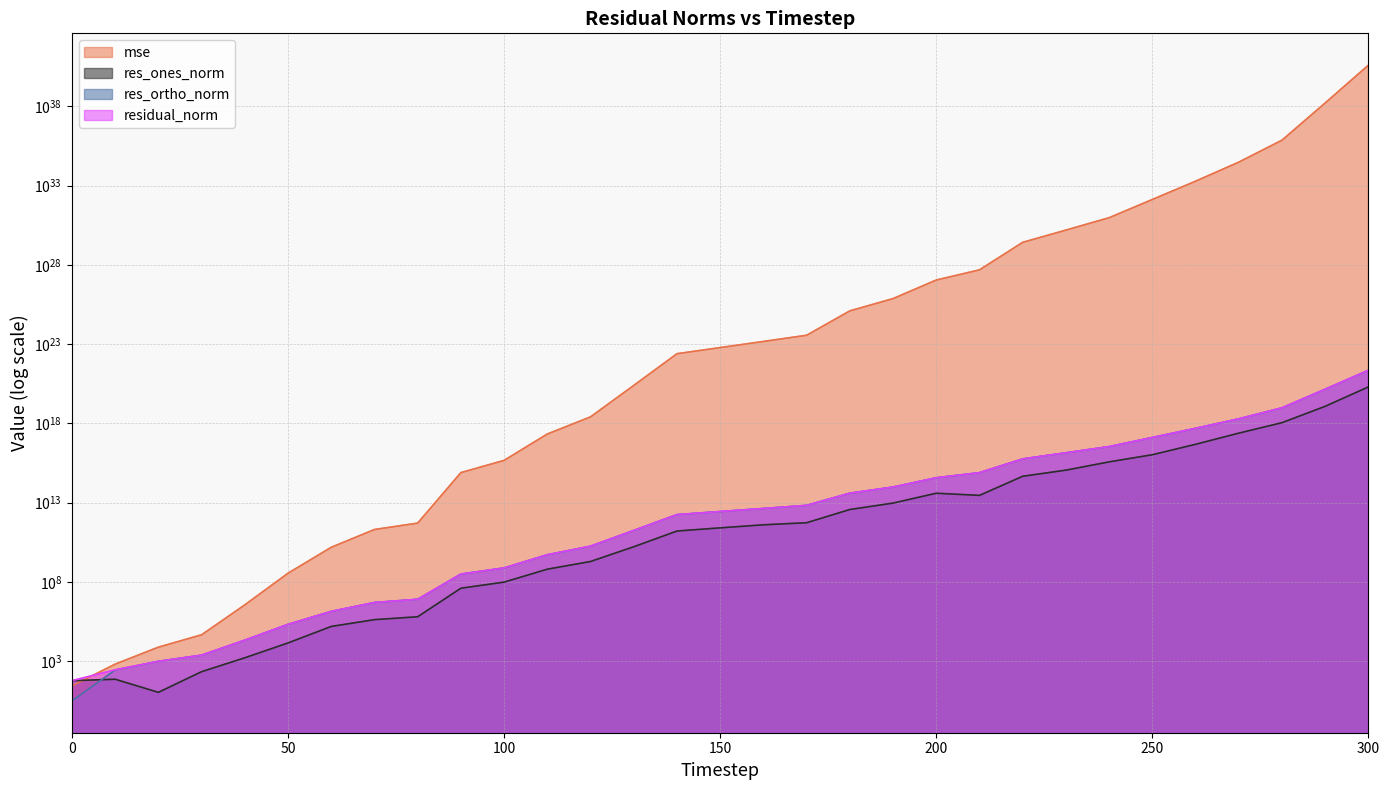

List the series in order of their peak value, lowest first.

res_ones_norm, res_ortho_norm, residual_norm, mse